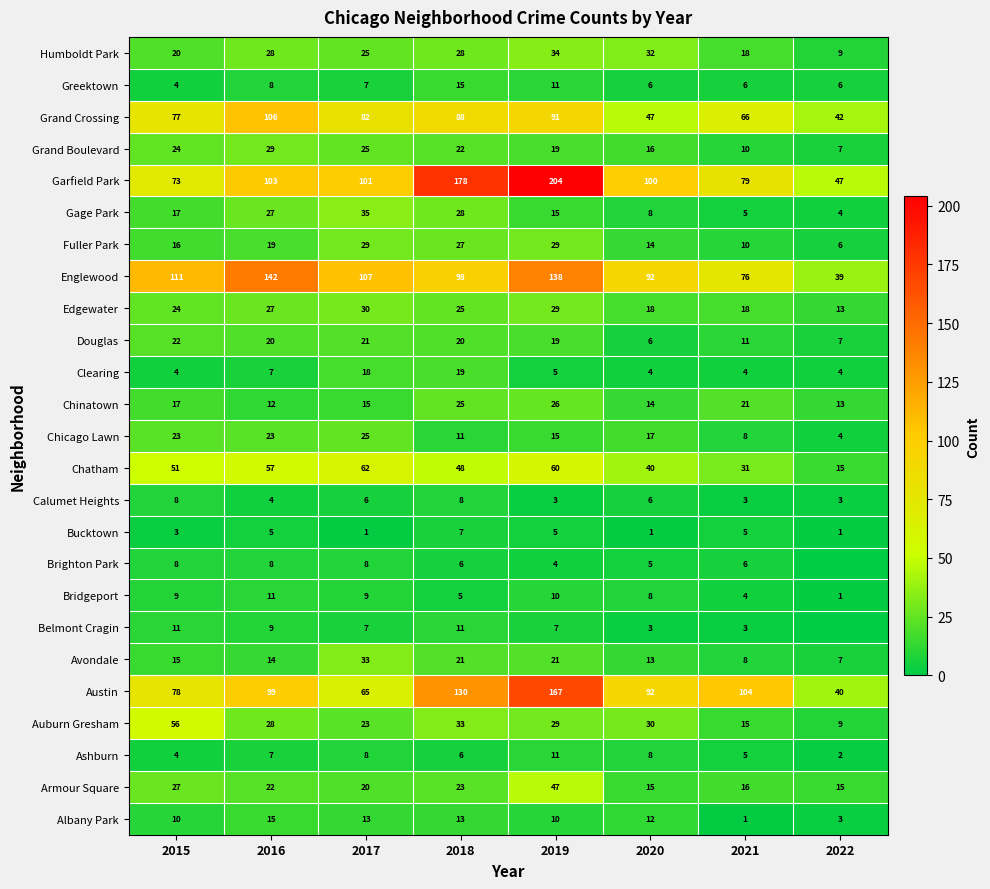

What value does the Chinatown series have at 2021?

21